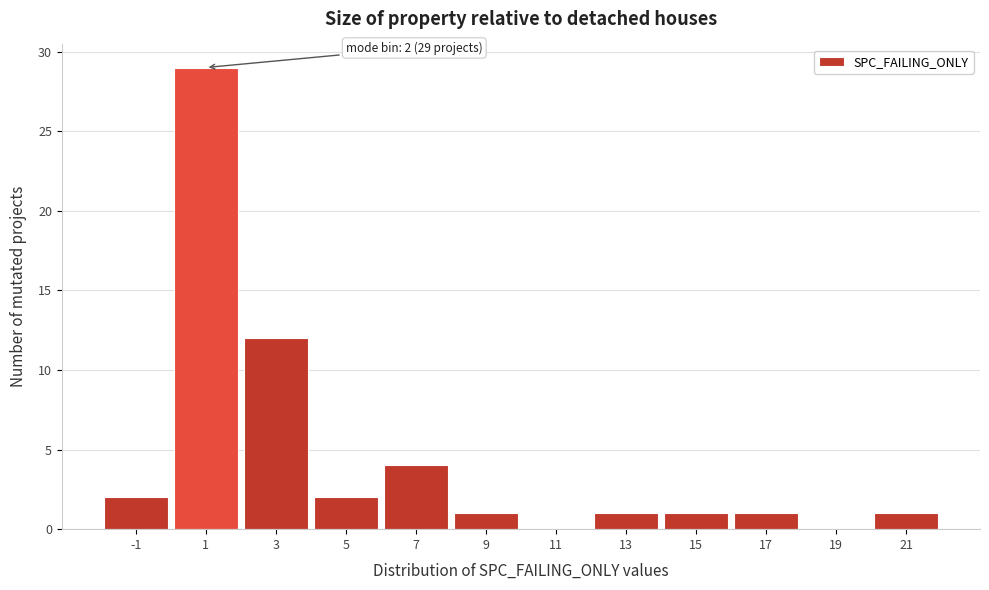

Reading right to left, extract all data points from this chart.

21=1	19=0	17=1	15=1	13=1	11=0	9=1	7=4	5=2	3=12	1=29	-1=2